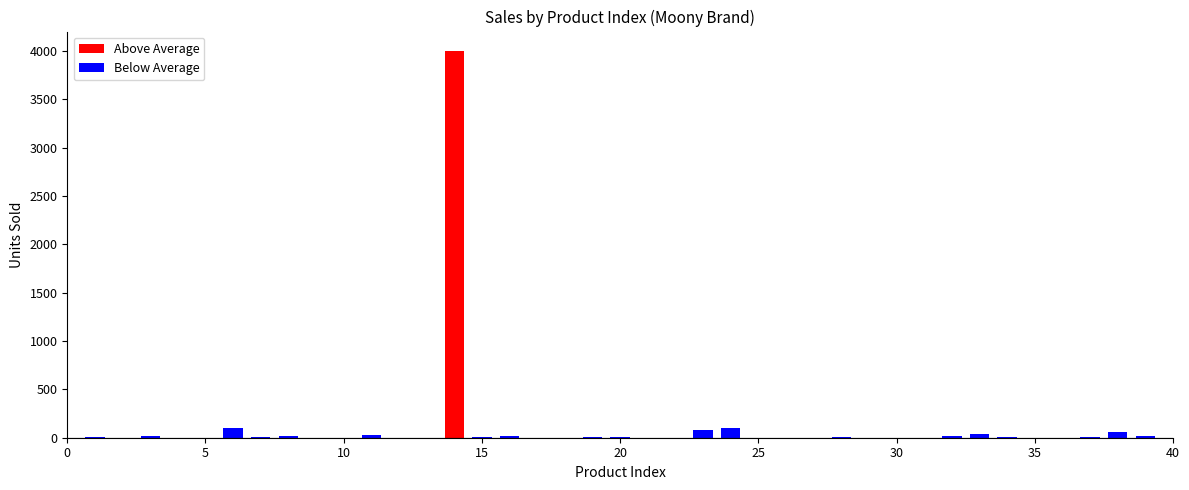

What is the greatest value displayed?

4000